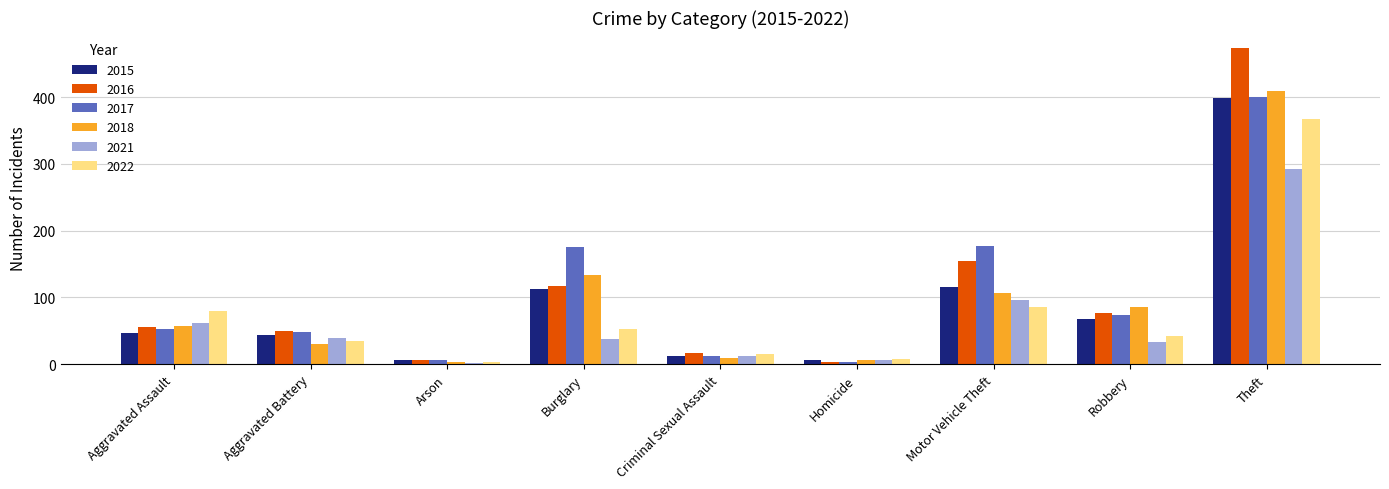

At which label does 2022 reach its peak?

Theft